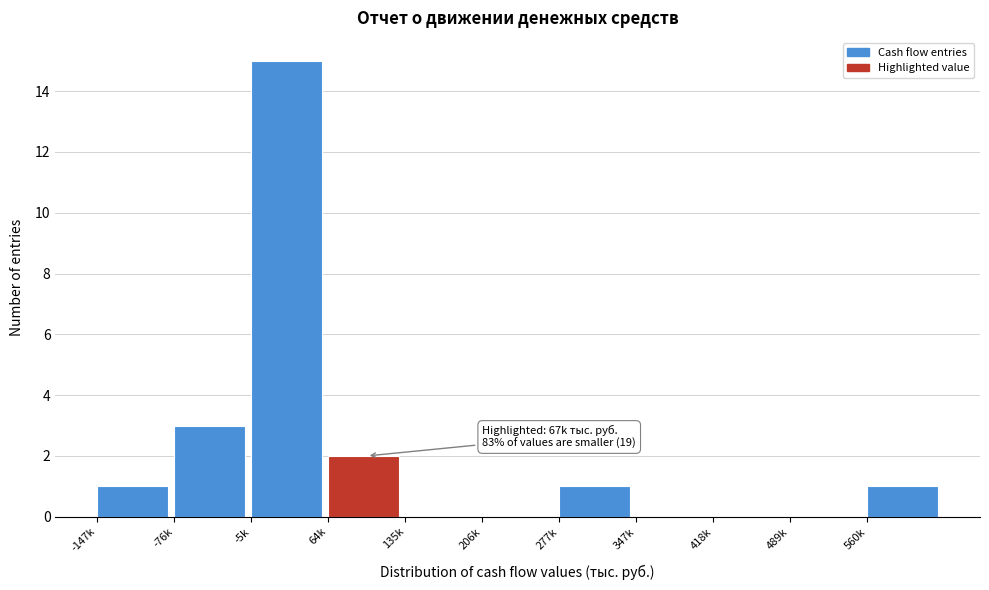

Reading left to right, extract all data points from this chart.

-147k=1	-76k=3	-5k=15	64k=2	135k=0	206k=0	277k=1	347k=0	418k=0	489k=0	560k=1